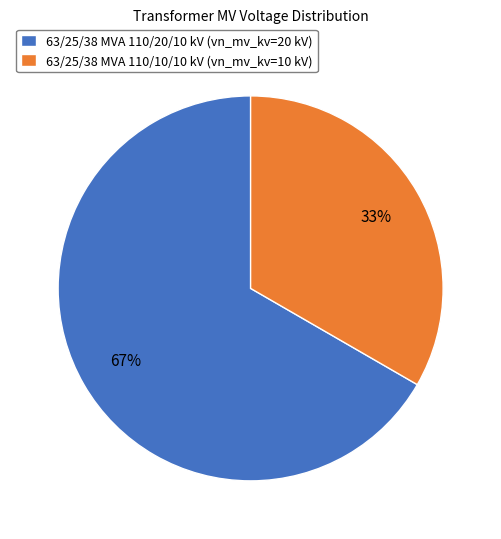

Rank the categories by value from highest to lowest.

63/25/38 MVA 110/20/10 kV, 63/25/38 MVA 110/10/10 kV